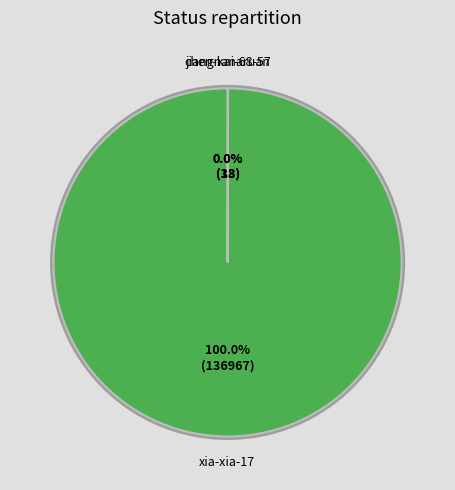

Which slice is the largest?

xia-xia-17